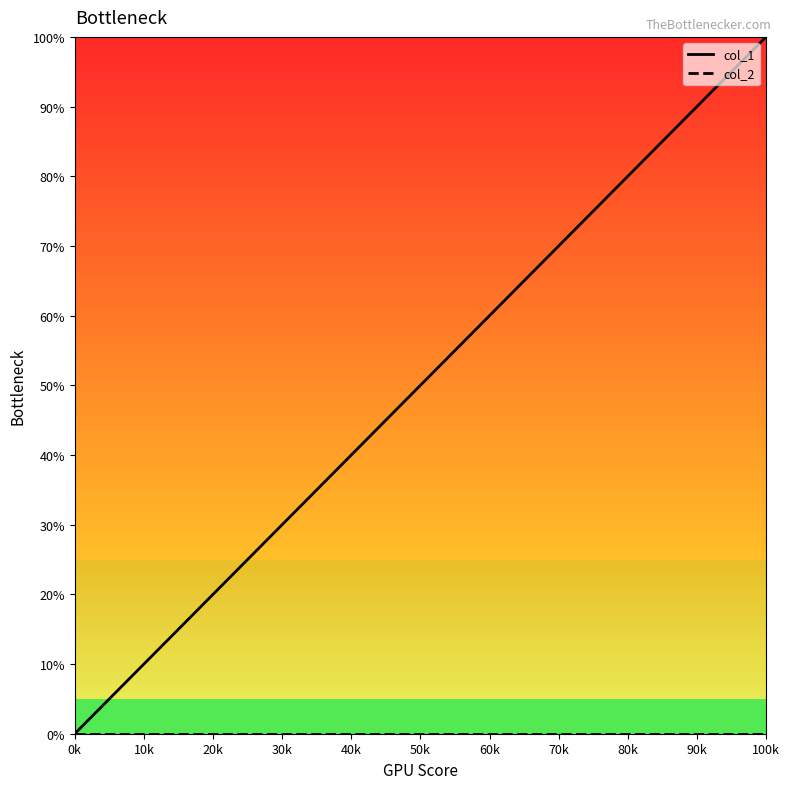

Which series has the largest total across all categories?

col_1